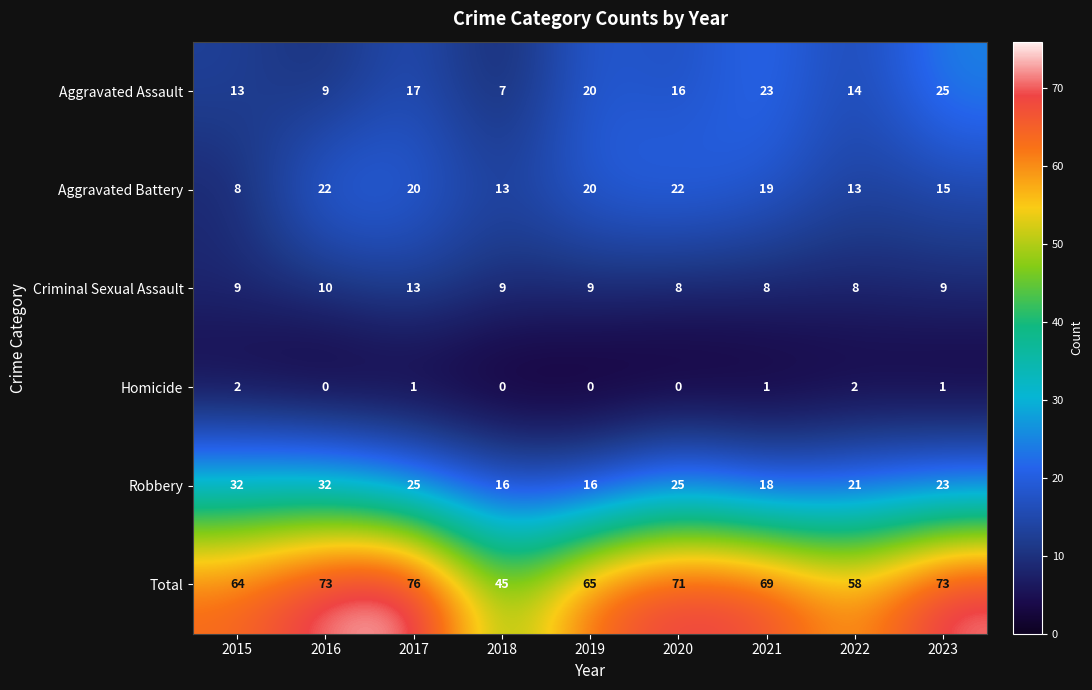

How many categories are shown in the chart?

9